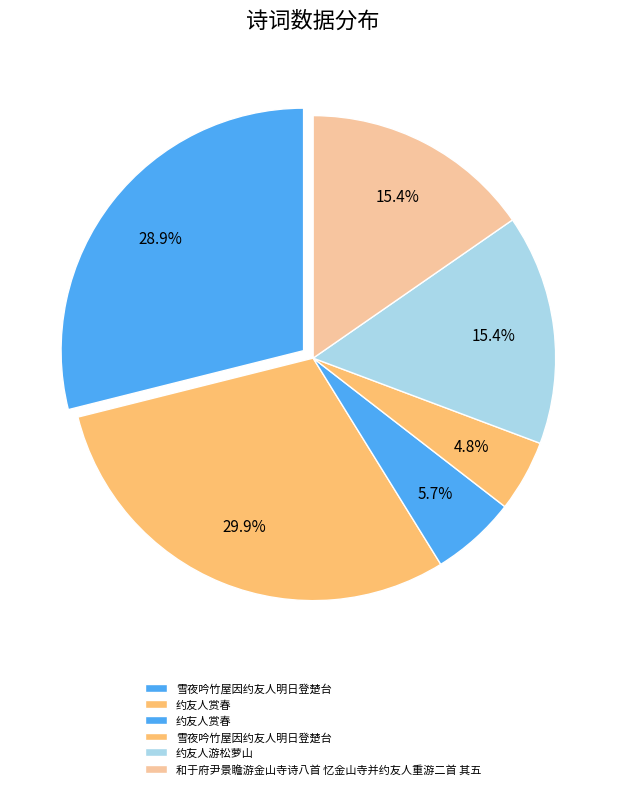

How many slices are in this pie chart?

6